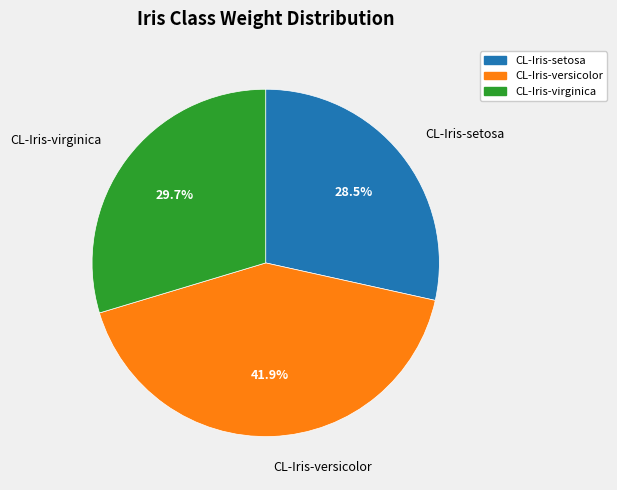

Is there any slice that represents more than half of the pie?

No